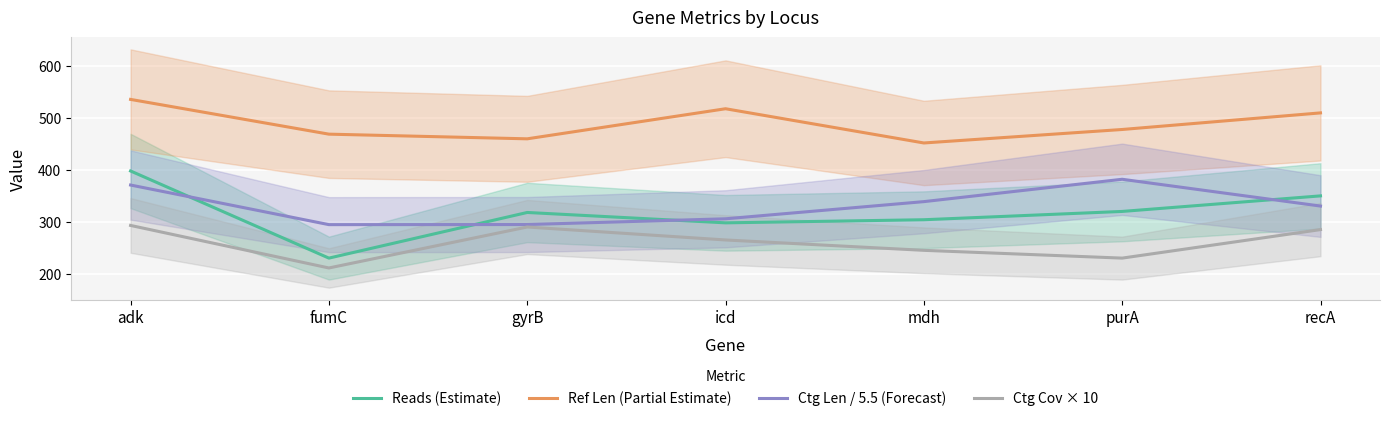

At which category does Ctg Len / 5.5 (Forecast) reach its first local peak?

purA